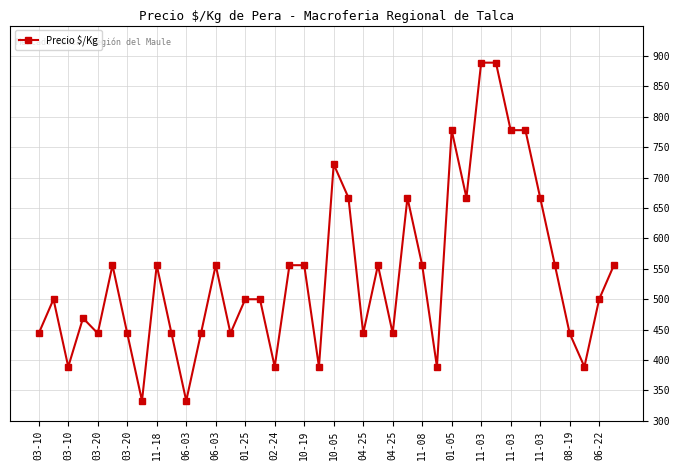

Does the chart have visible grid lines?

Yes